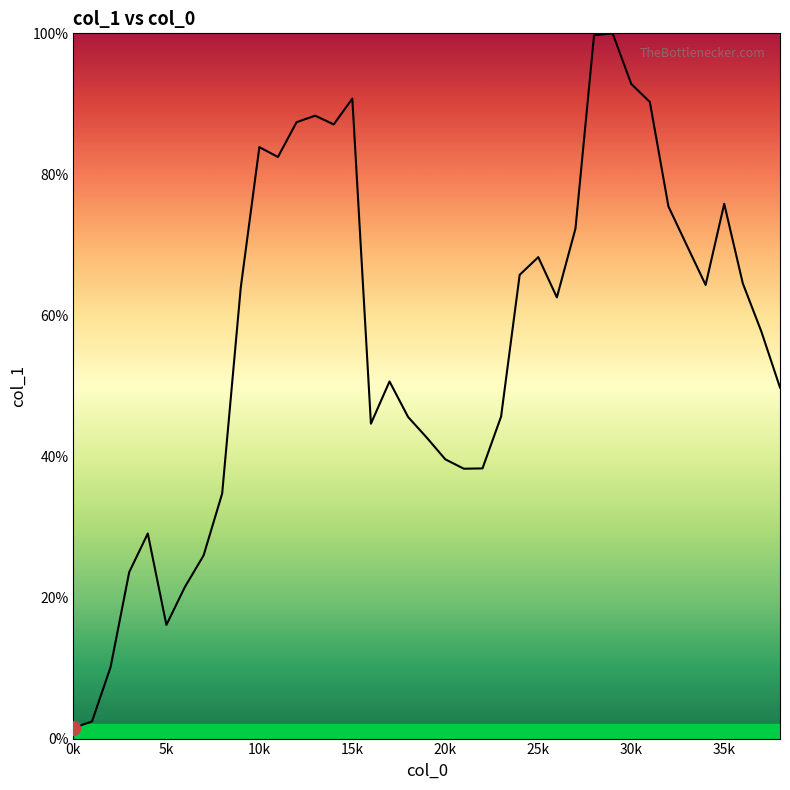

What is the greatest value displayed?

100.0